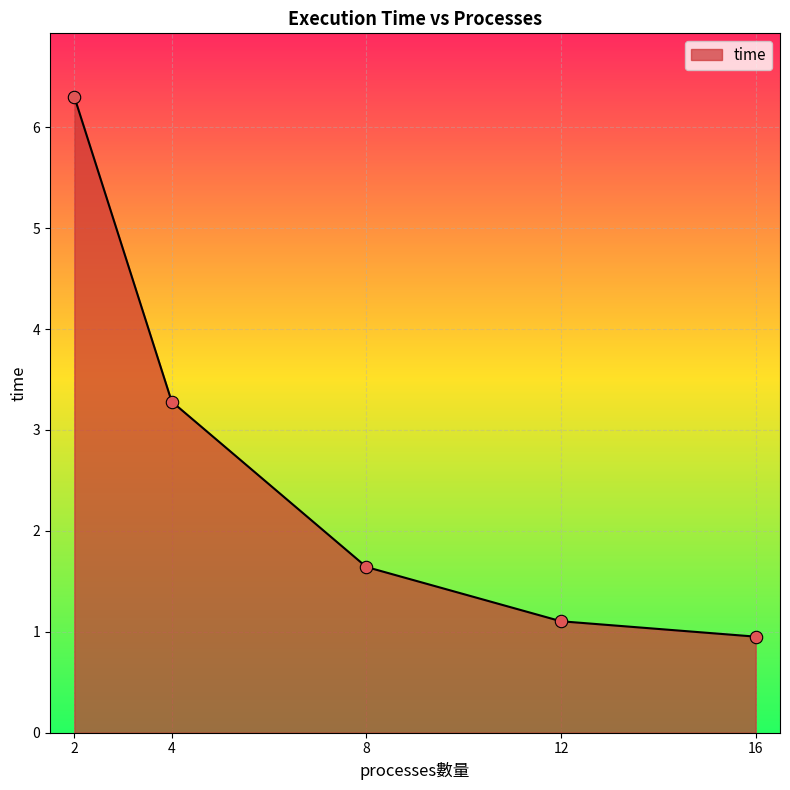

What is the change in value from 2 to 16?

-5.3